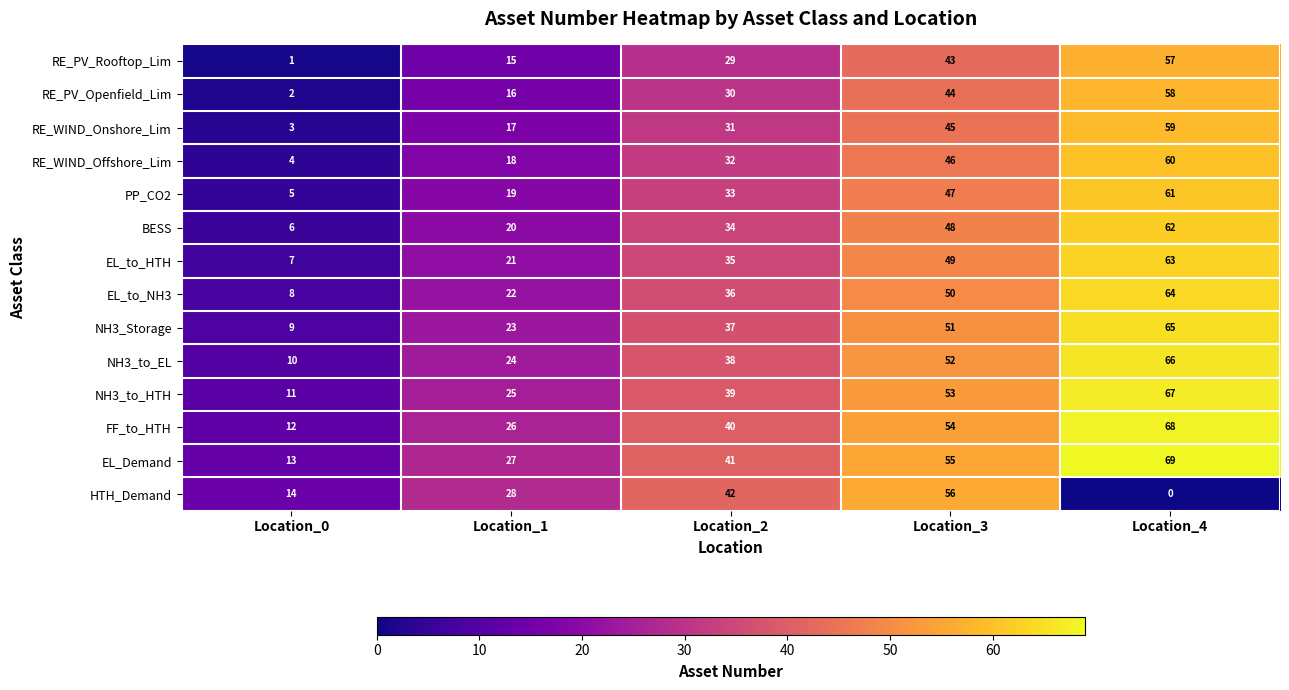

At which category is the sum across all series the highest?

Location_4